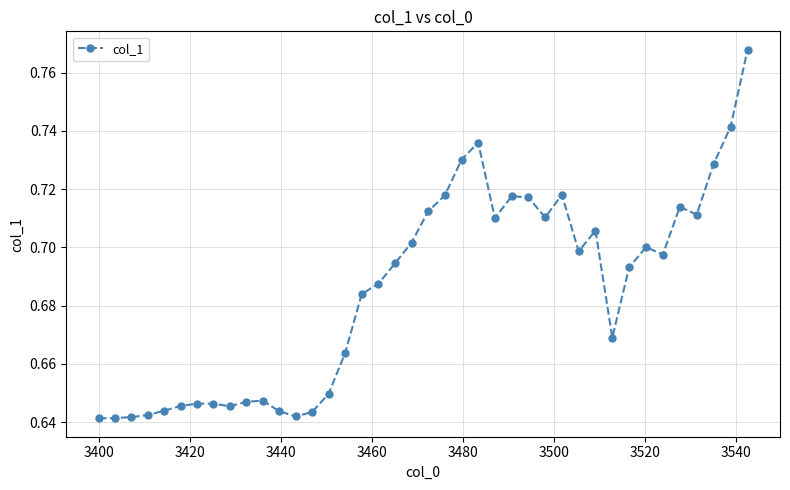

True or false: the data has more than 0 interior local peaks.

True